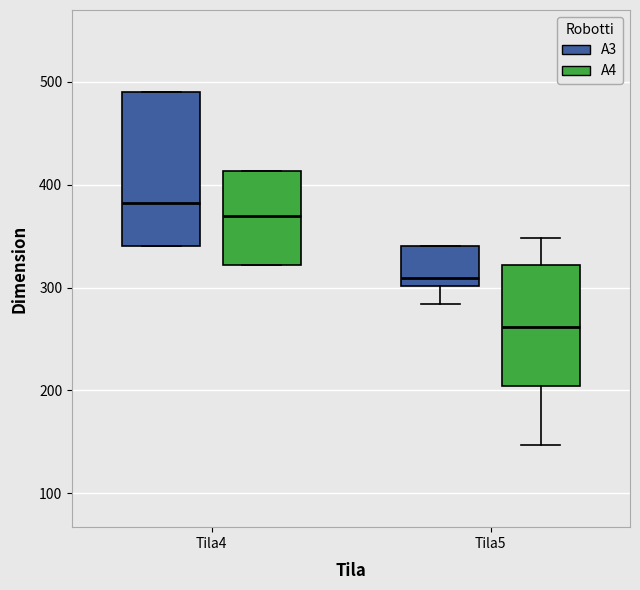

Which box has the lowest median line?

Tila5 (A4)